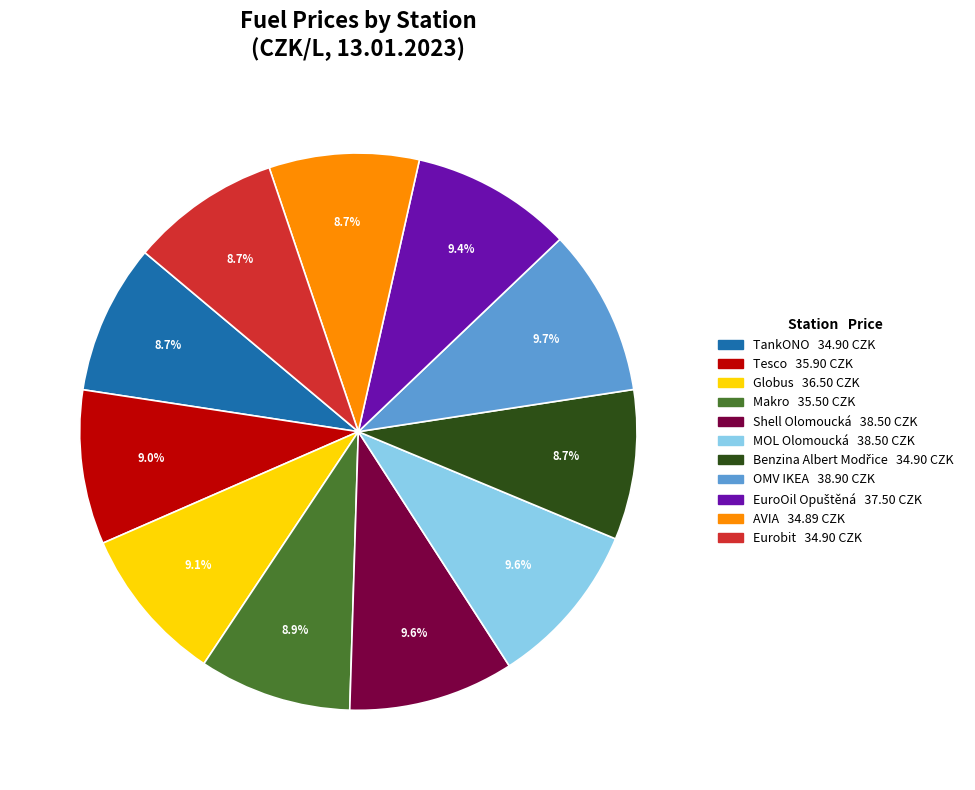

Is there a majority slice in this chart?

No